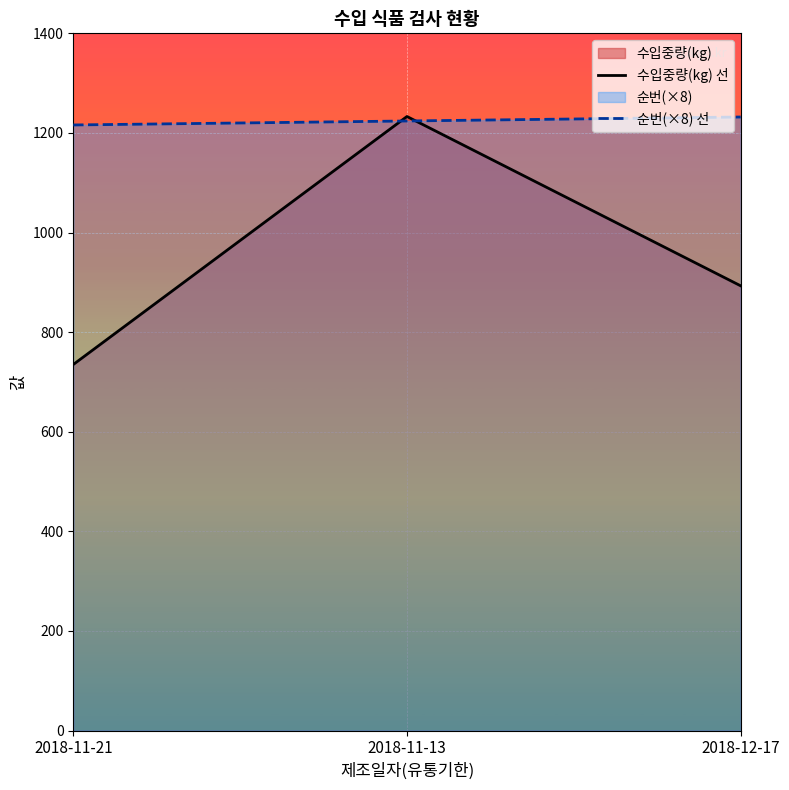

Reading left to right, extract all data points from this chart.

수입중량(kg) 선: 2018-11-21=735	2018-11-13=1233	2018-12-17=893
순번(×8) 선: 2018-11-21=1216	2018-11-13=1224	2018-12-17=1232